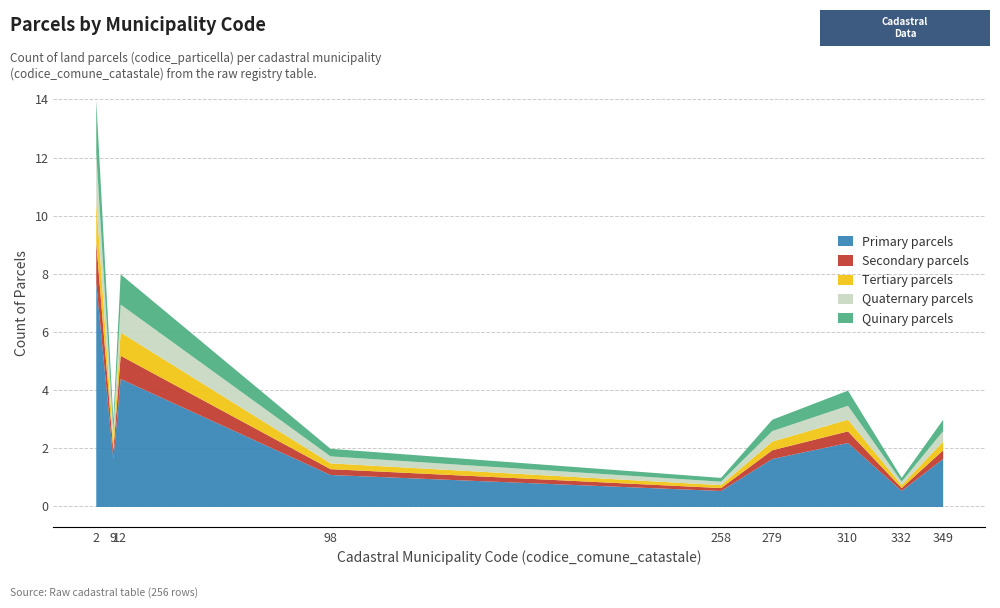

Where does the data first go above 3?

2